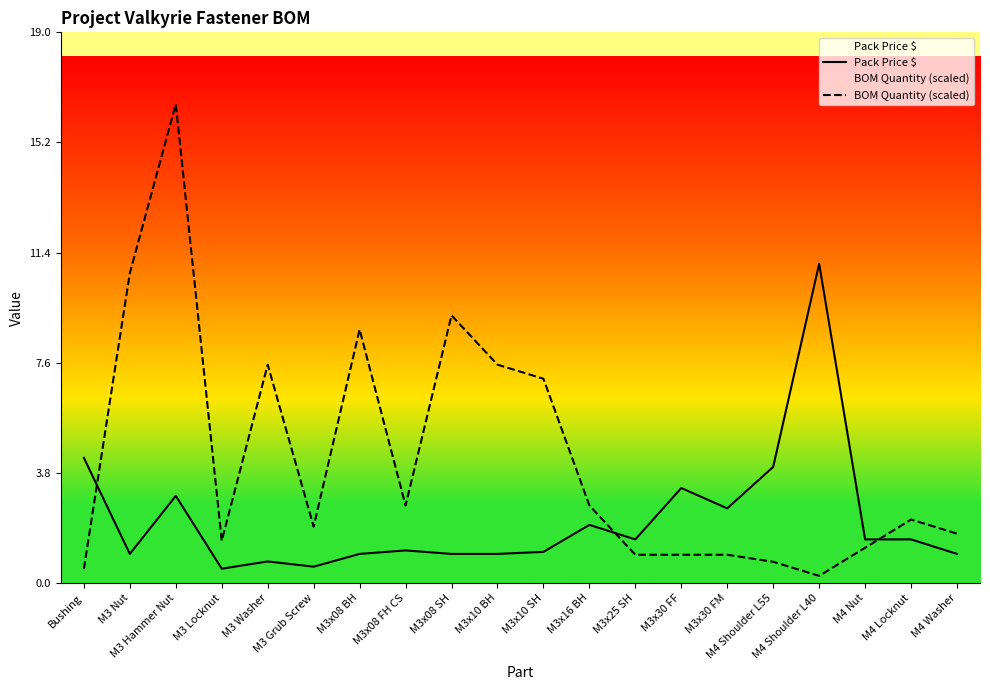

What is the difference between the highest and lowest values at M3 Hammer Nut?

13.5